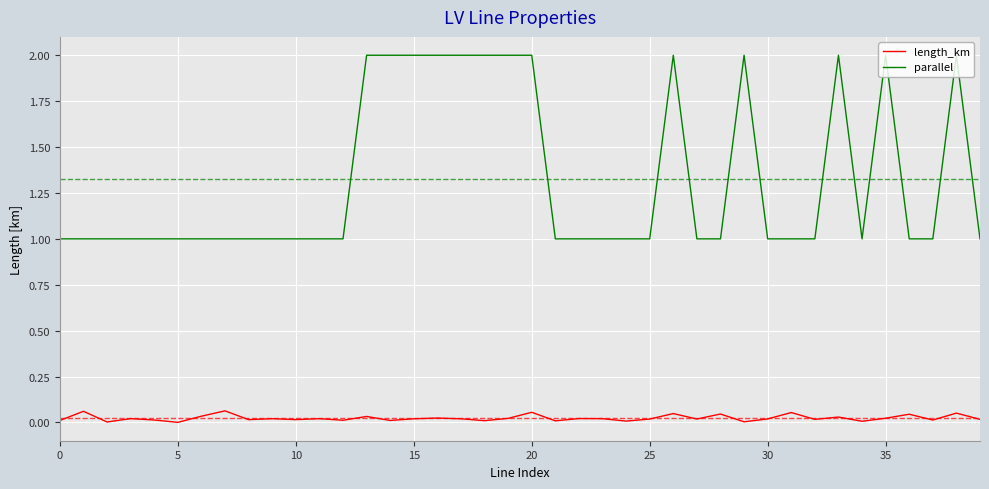

True or false: parallel and length_km cross at least once.

False